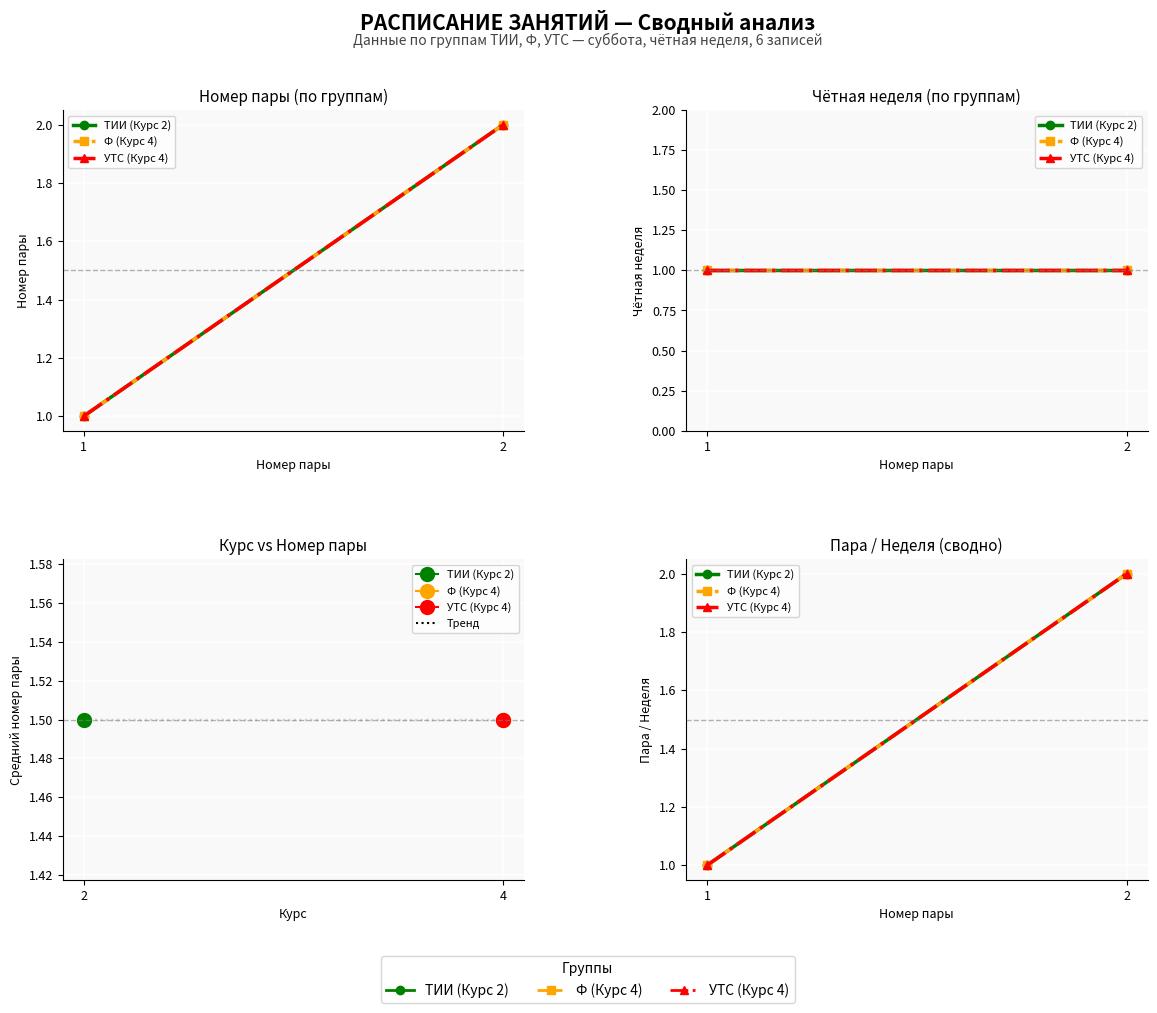

Reading left to right, what are all the values shown in this chart?

Номер пары (Курс 2 - ТИИ): 0=1	1=2
Номер пары (Курс 4 - Ф): 0=1	1=2
Номер пары (Курс 4 - УТС): 0=1	1=2